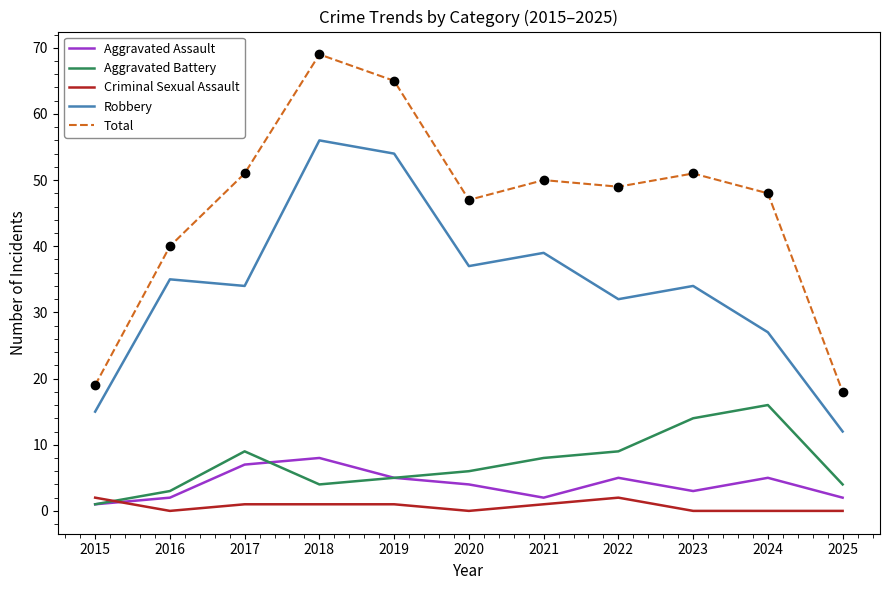

Which series has the widest spread of values?

Total